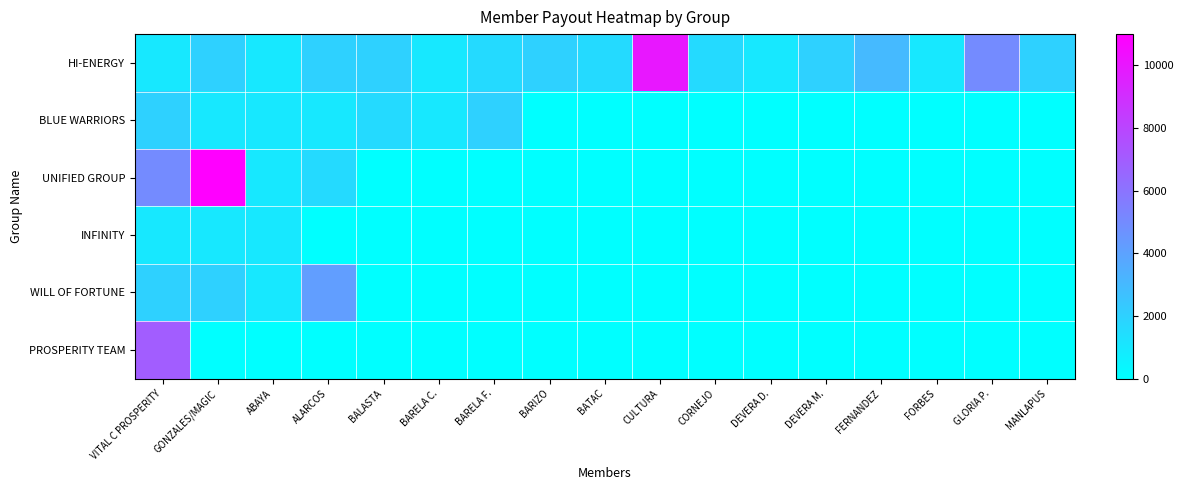

Which category has the highest value across all series?

GONZALES/MAGIC